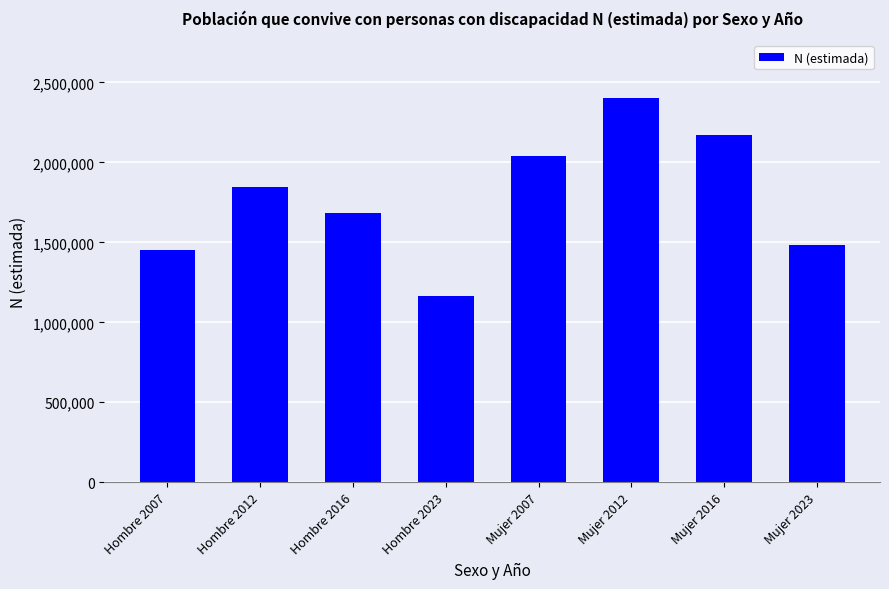

Which label corresponds to the largest value in the chart?

Mujer 2012